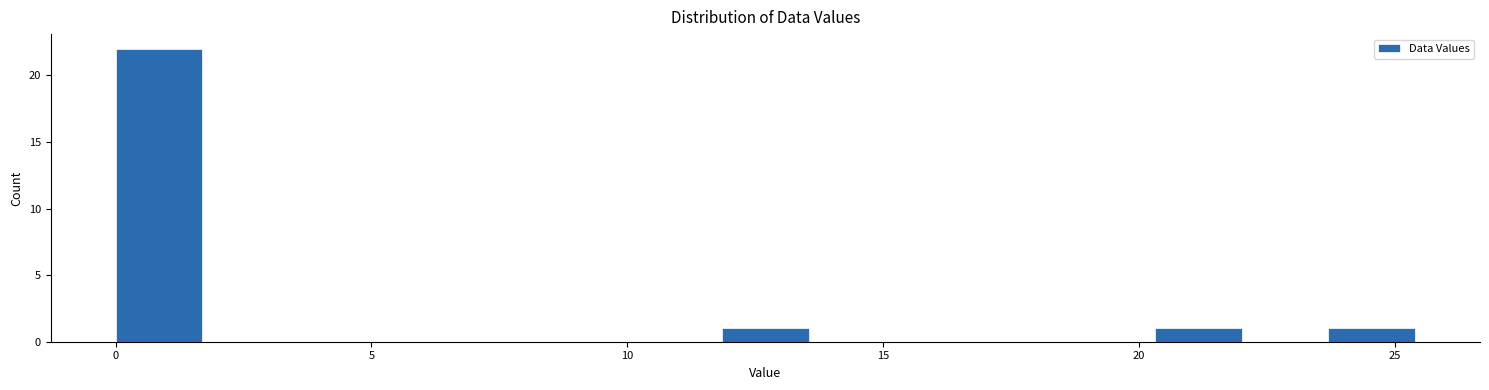

Read against the x-axis, roughly where is the centre of the tallest bar?

1.0